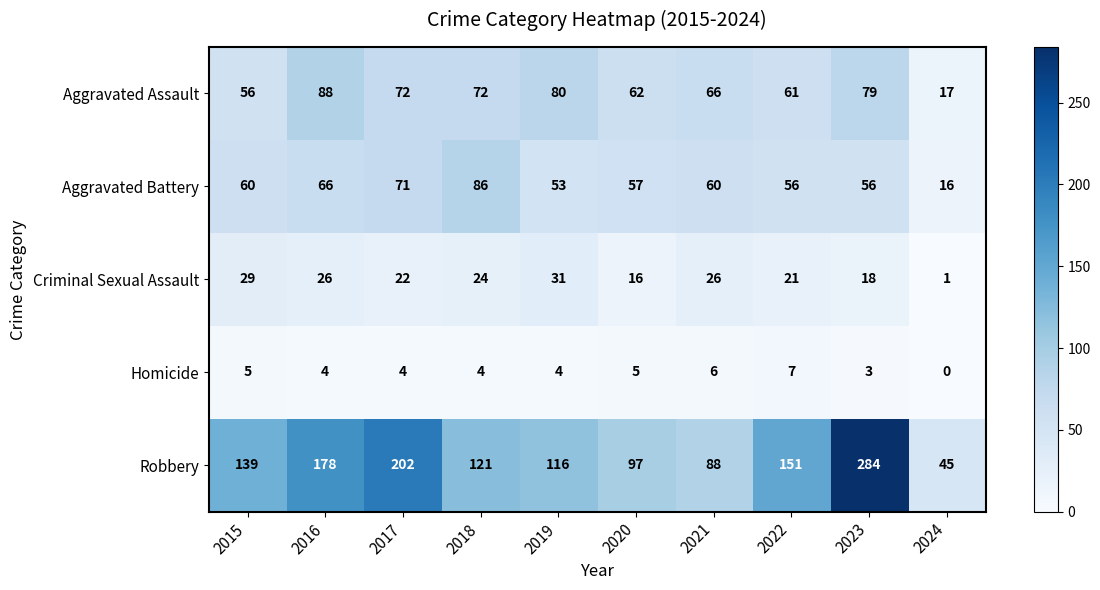

At which category is the sum across all series the highest?

2023